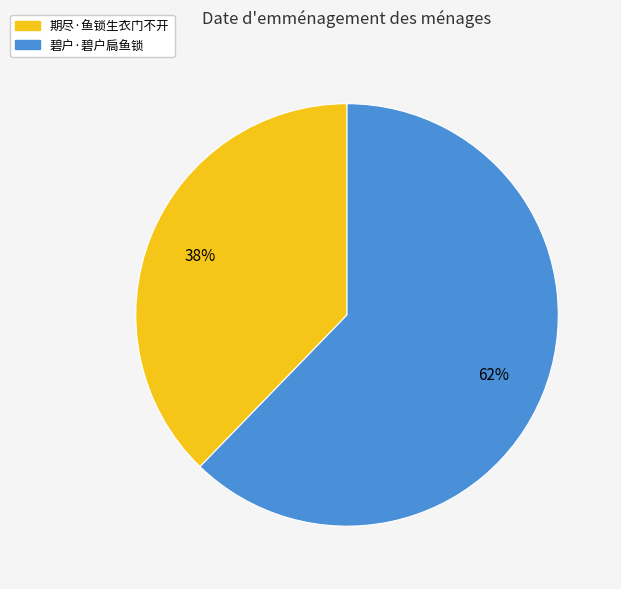

The 碧户·碧户扃鱼锁 slice represents 62% of the pie. True or false?

True